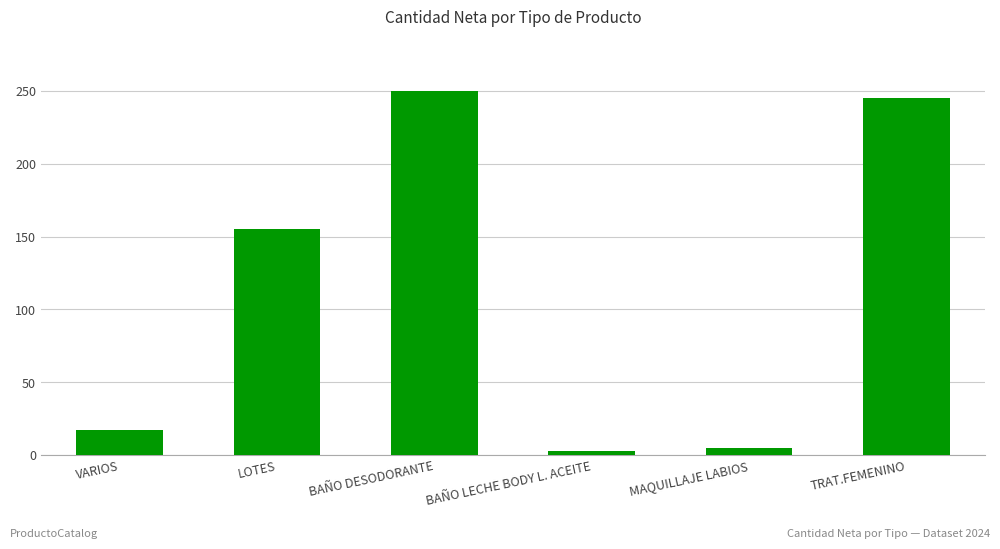

Reading right to left, list all the values displayed in this chart.

245	5	3	250	155	17